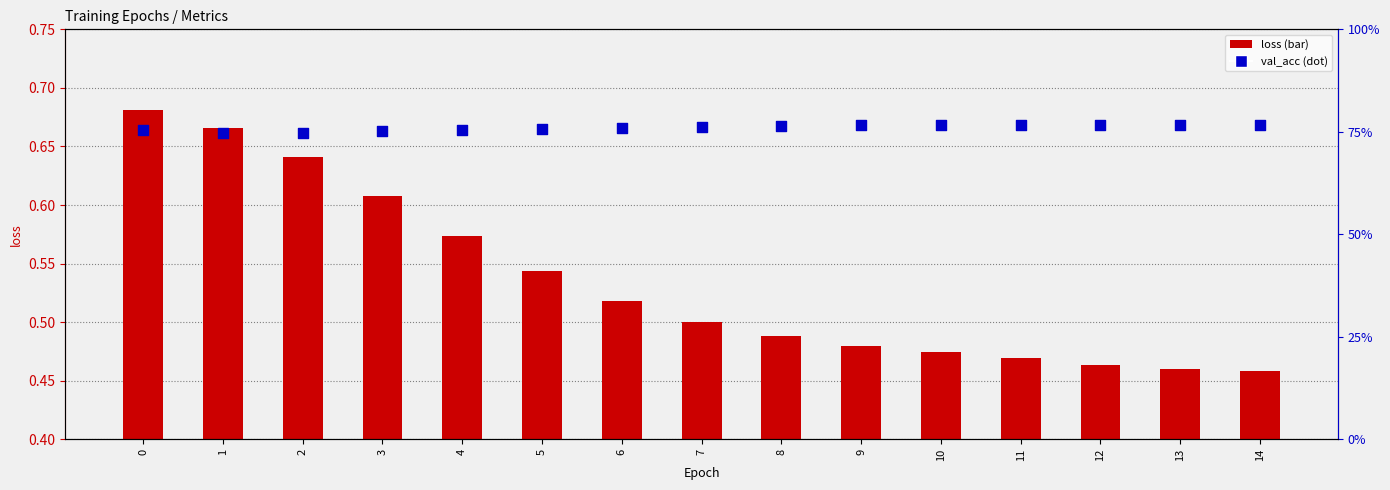

At how many categories does at least one series exceed 0?

15